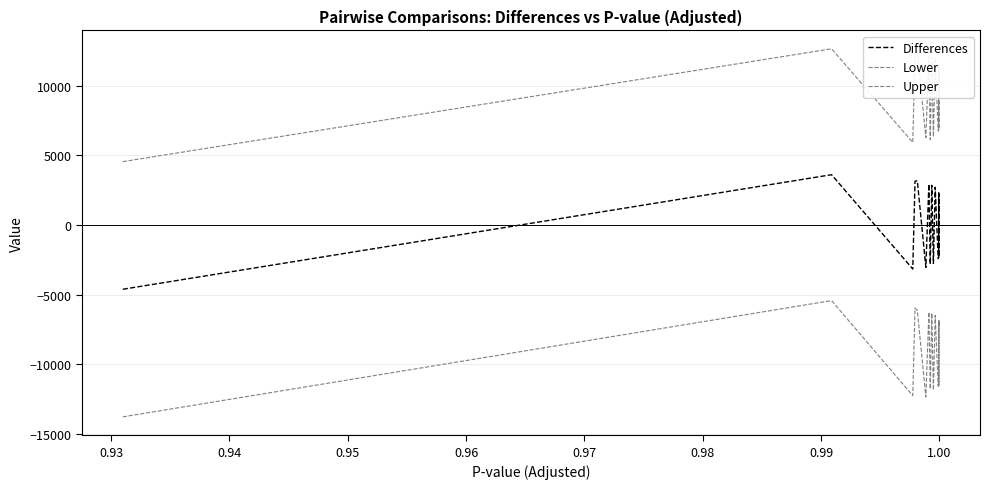

True or false: Differences and Upper intersect in this chart.

False